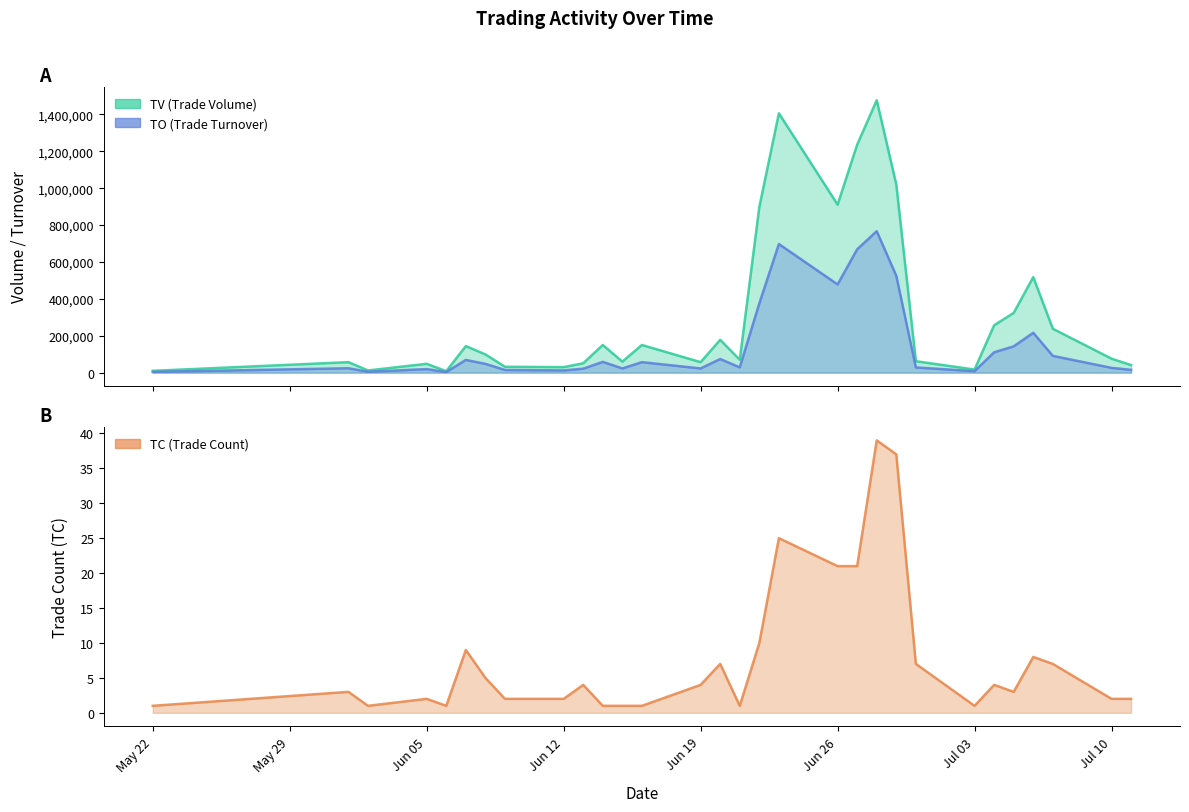

What are all the series names shown in the legend?

TV, TO, TC